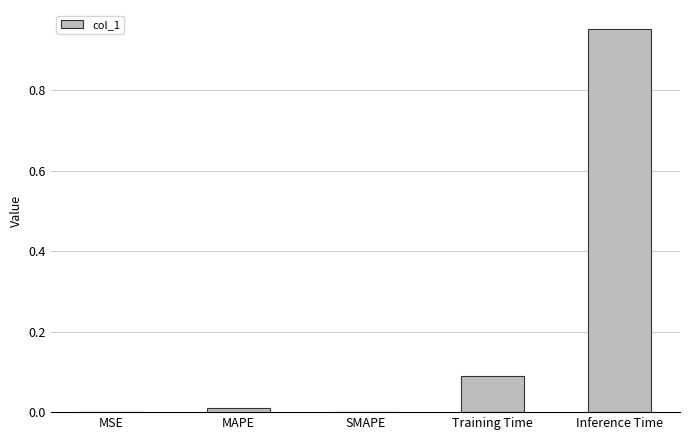

Count the number of data series in this chart.

1